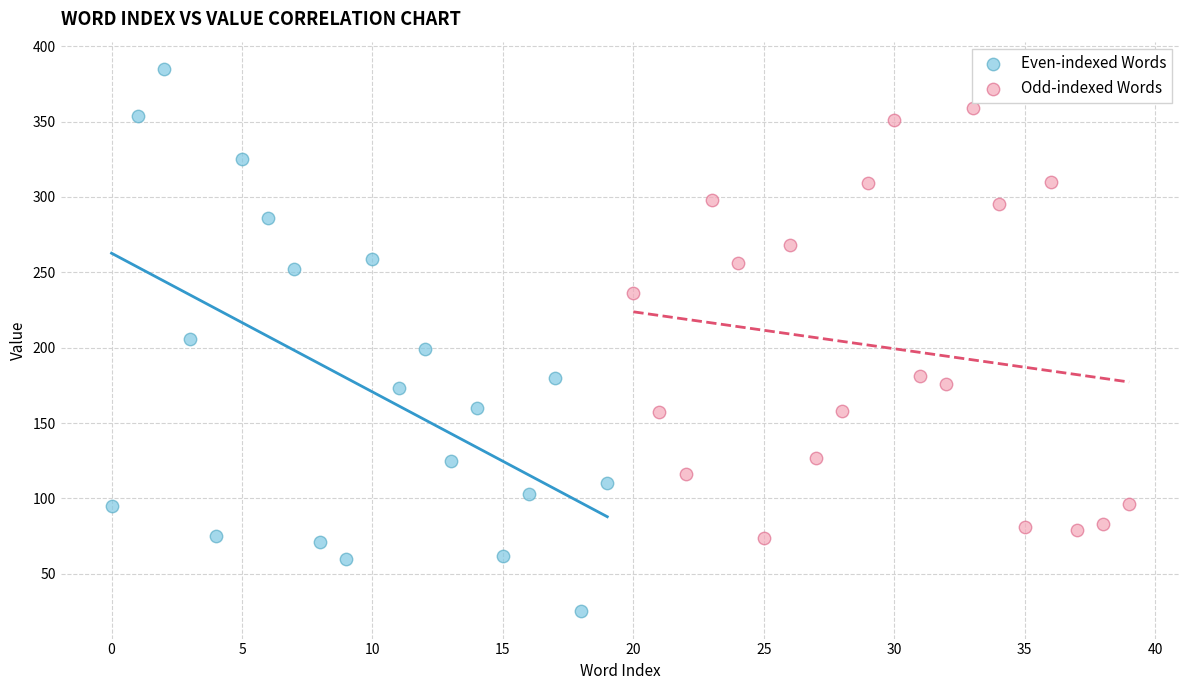

Which series contains the lowest Y value?

Even-indexed Words